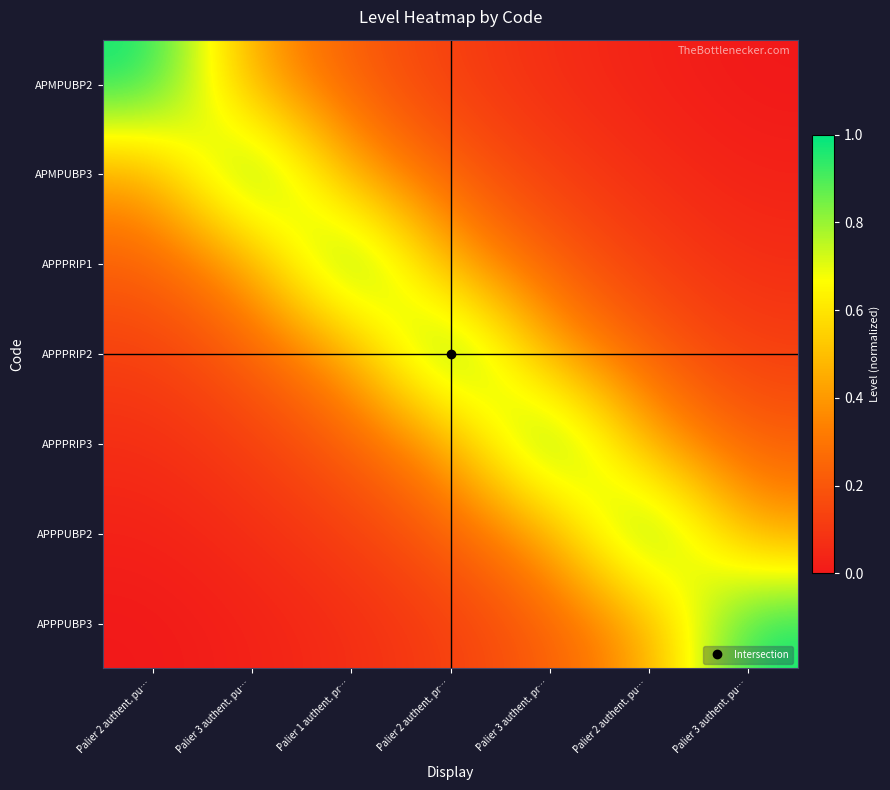

Which label corresponds to the largest value in the chart?

Palier 2 authent. pu…